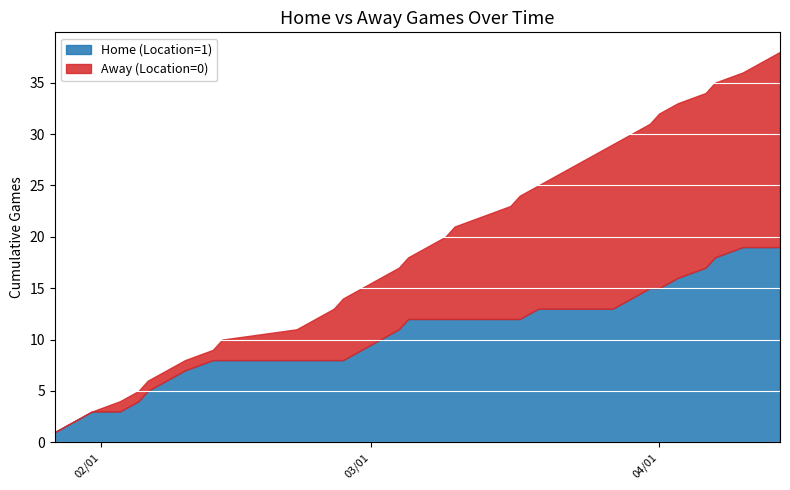

At 2024-04-07, list the series in order from smallest to largest.

Away (Location=0), Home (Location=1)